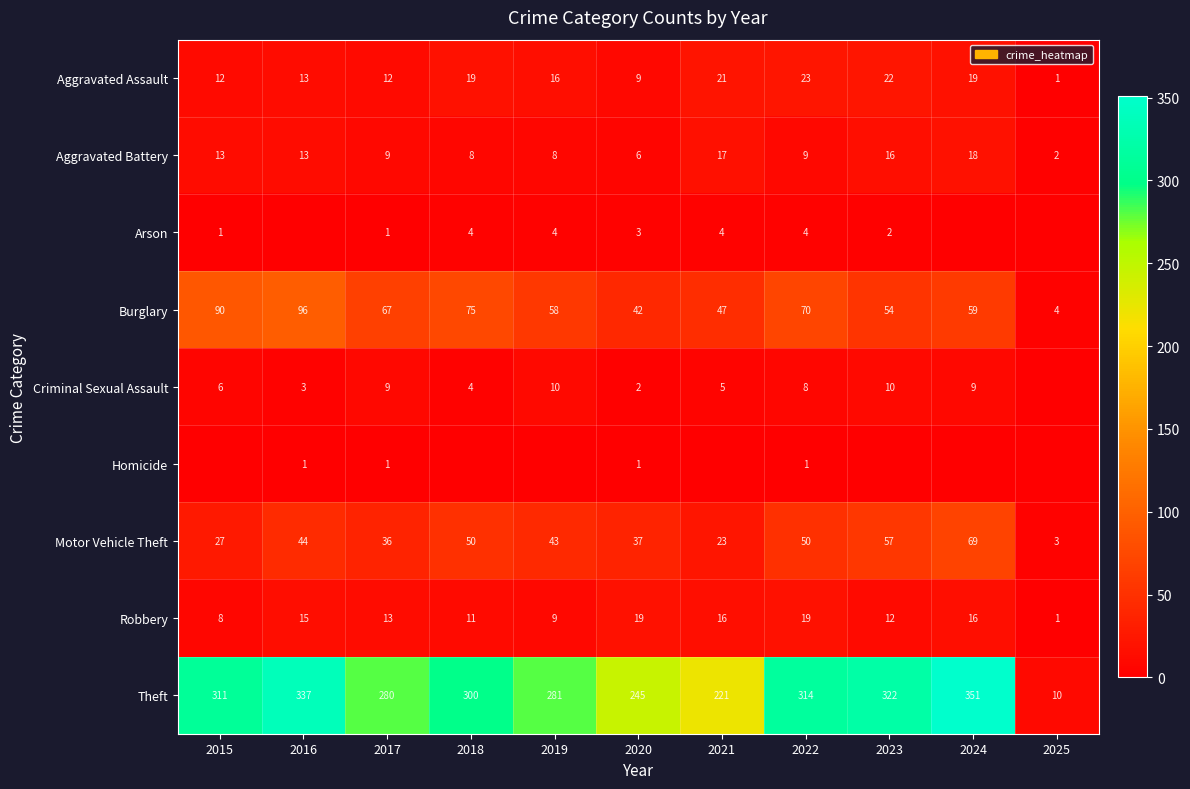

At how many categories does at least one series exceed 265?

8